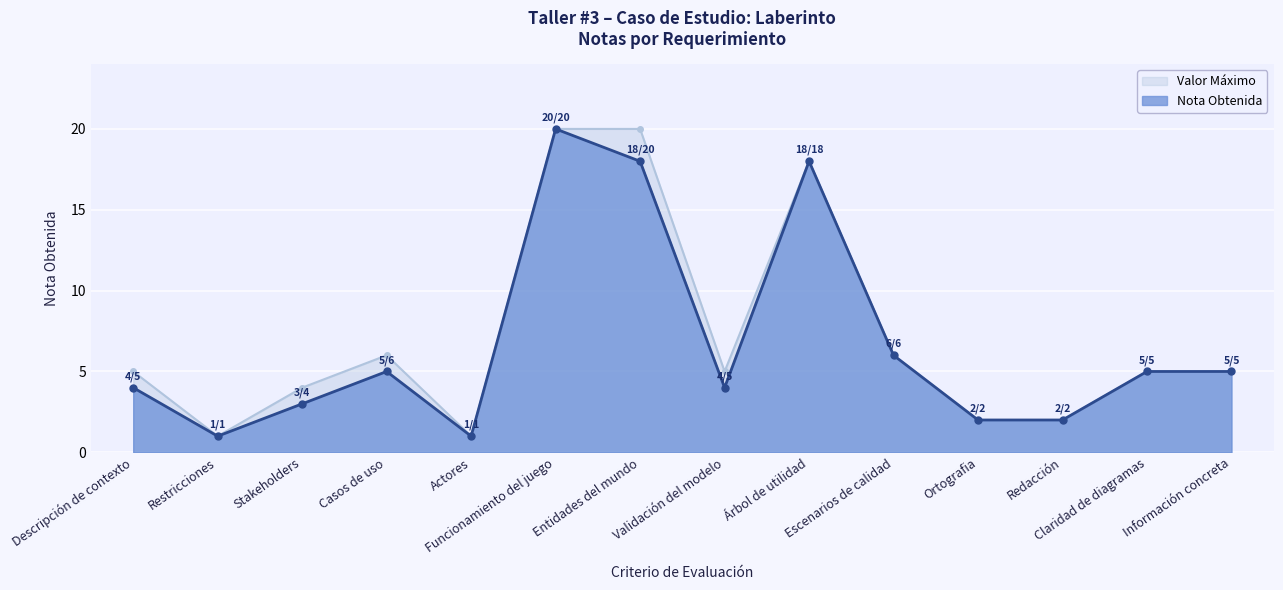

The value at Escenarios de calidad is 4. True or false?

False